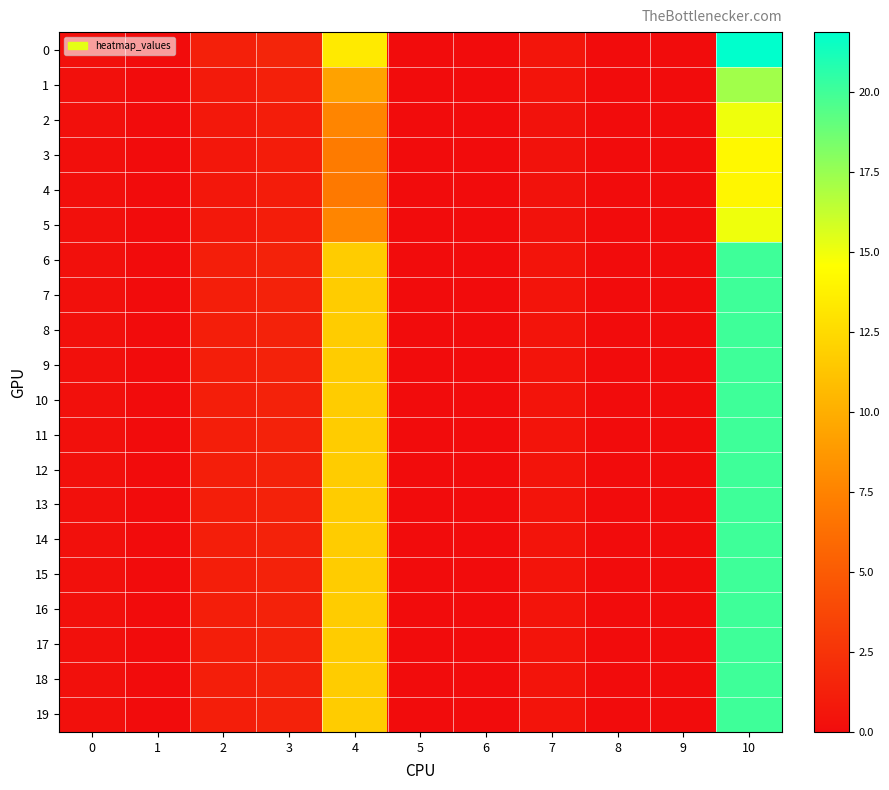

At which category is the sum across all series the highest?

10